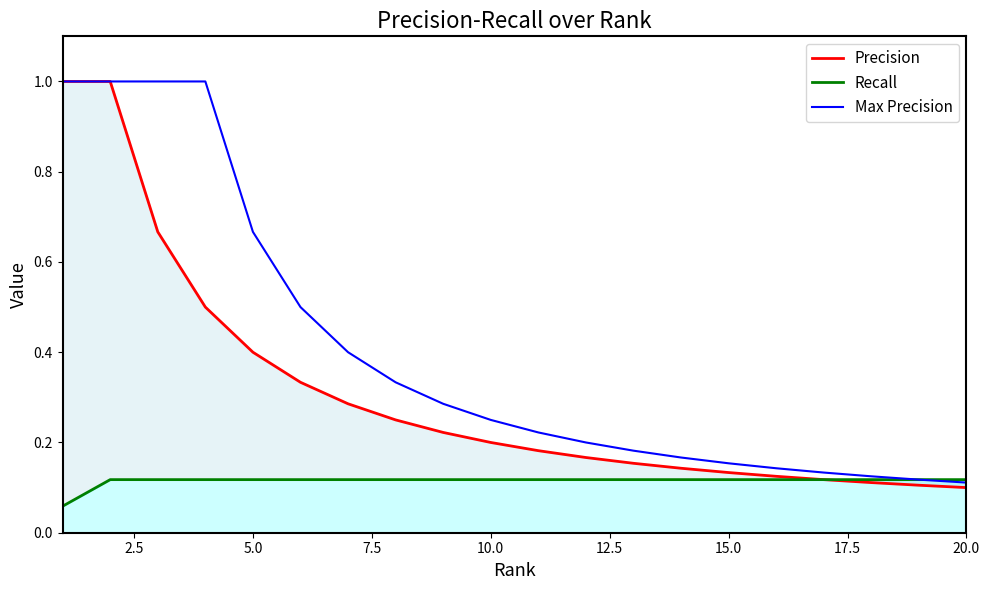

True or false: Recall and Precision cross at least once.

False